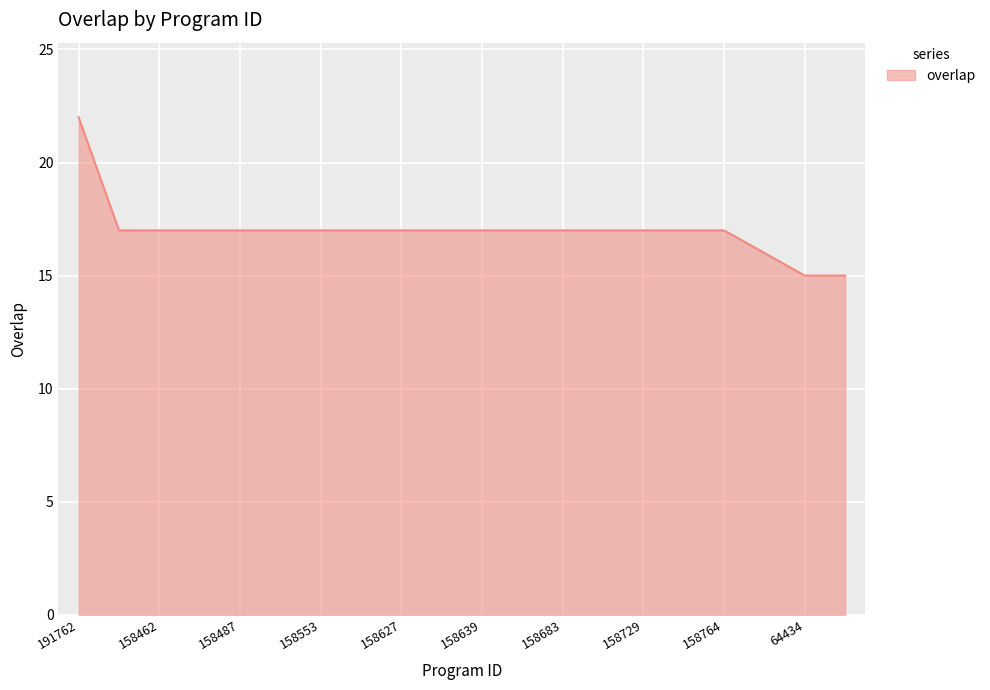

What is the difference between the maximum and minimum values?

7